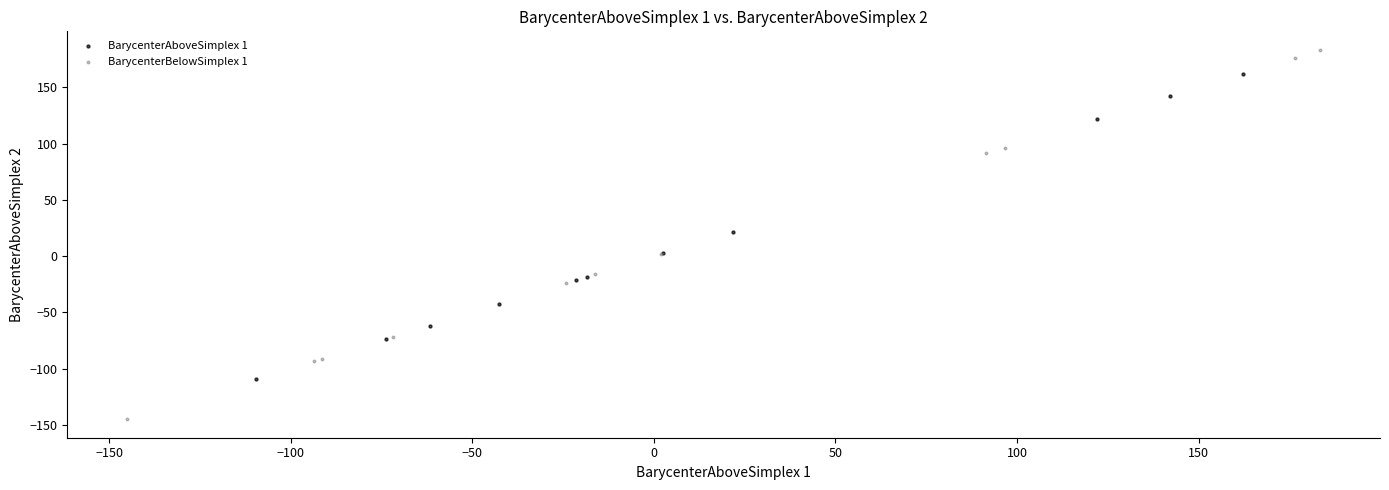

Which series contains the lowest Y value?

BarycenterBelowSimplex 1